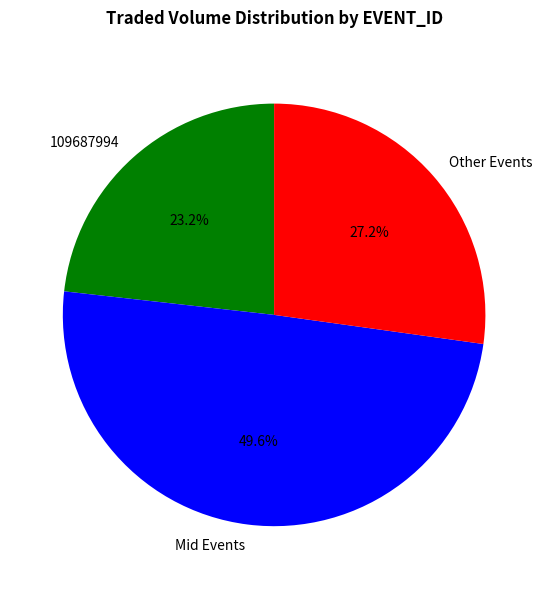

Approximately how many times larger is the value at Other Events compared to Mid Events?

0.5